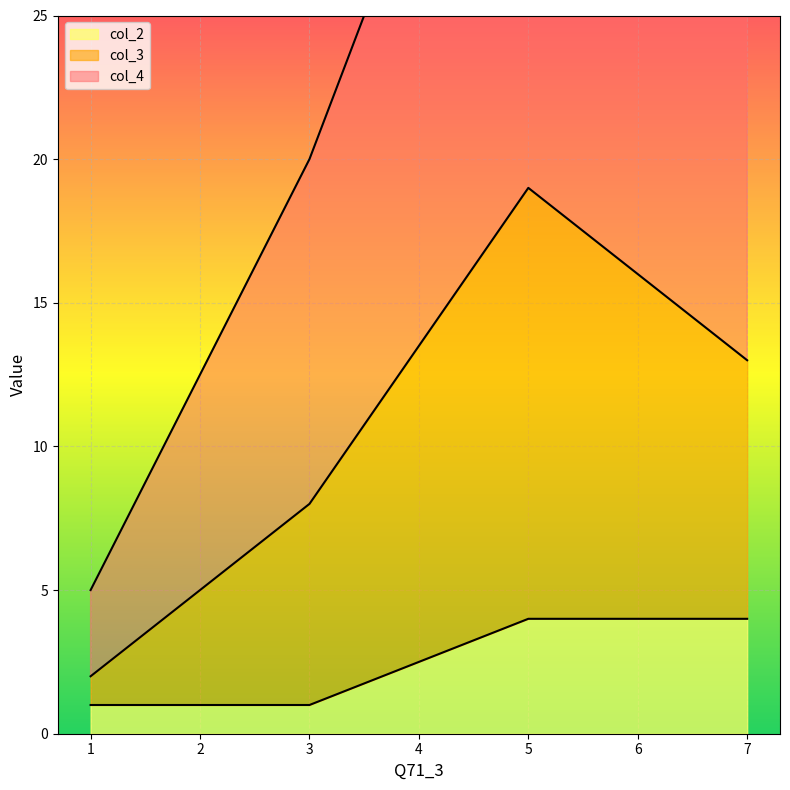

Which has a higher value, 1 or 5?

5